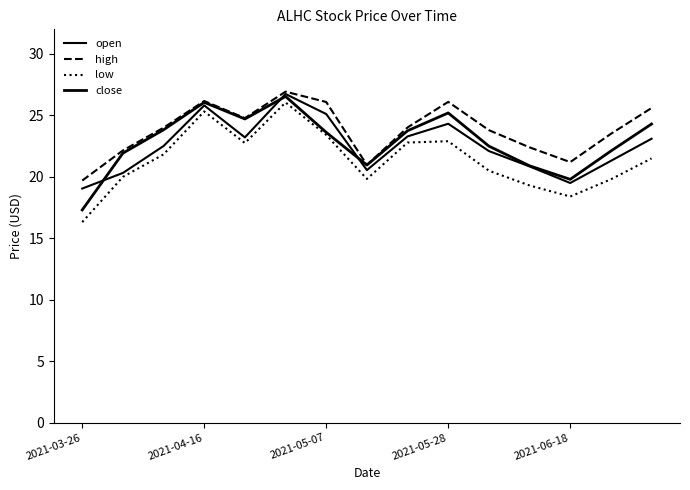

Which category has the lowest value in the open series?

2021-03-26